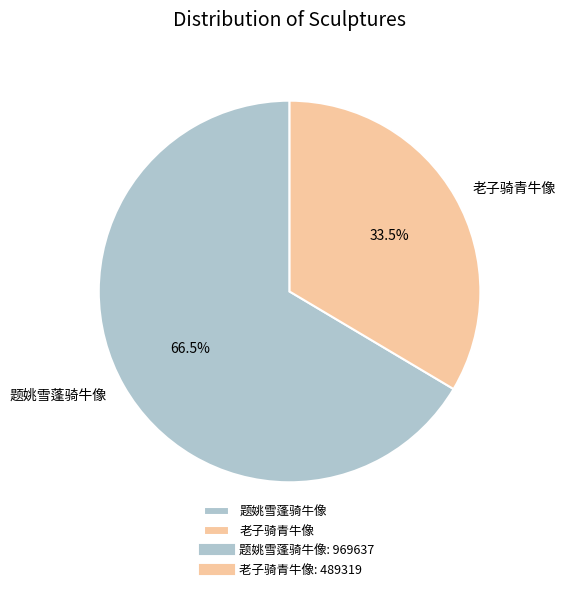

How many segments does this pie chart have?

2